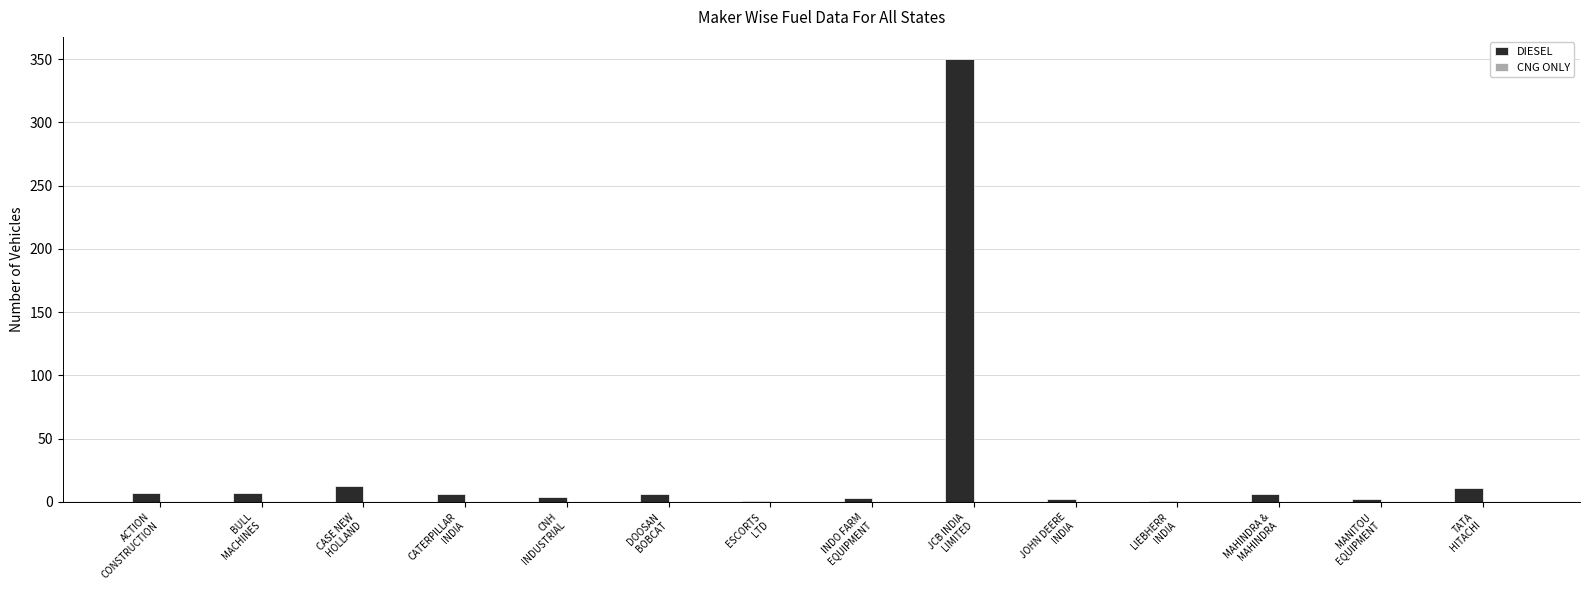

What is the greatest value displayed?

350